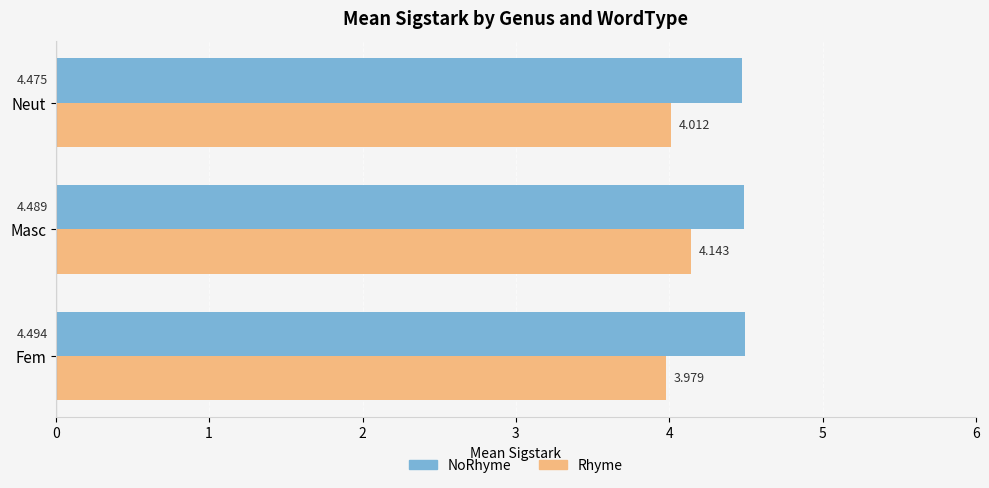

Which category has the highest value across all series?

Fem